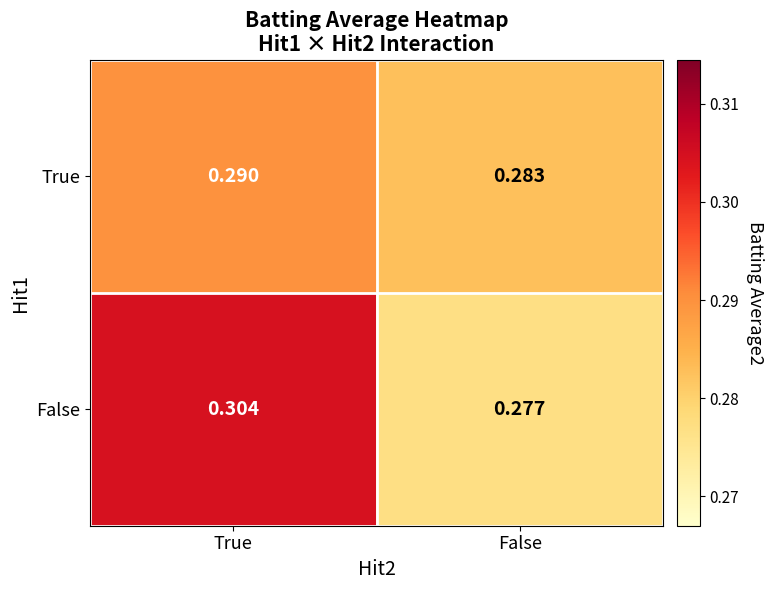

At which label is False closest to 0?

False